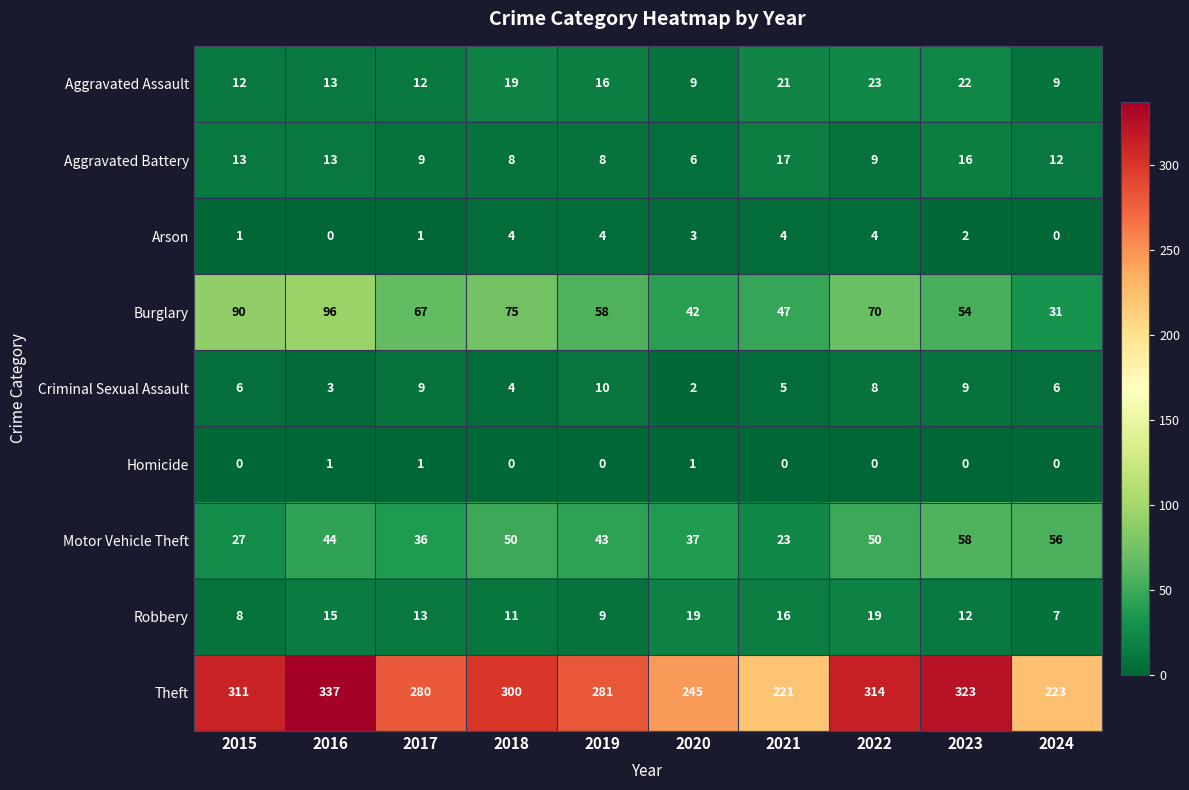

Count the number of data series in this chart.

9